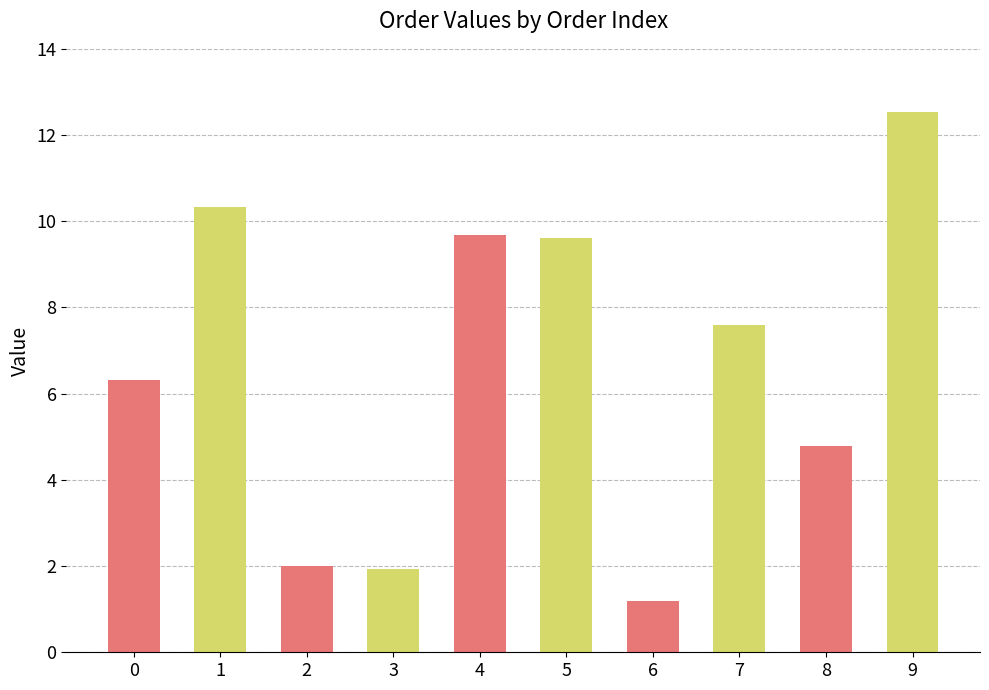

True or false: the data shows 1.9 at 3.

True